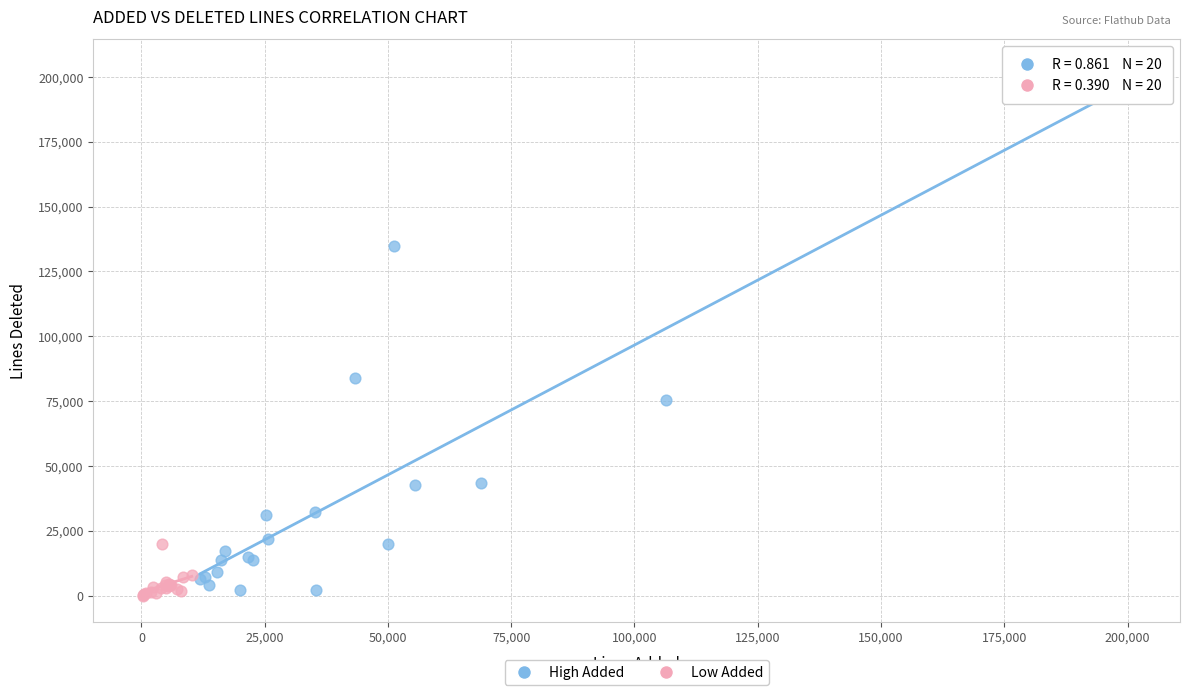

Which series has the largest Y range (max minus min)?

High Added